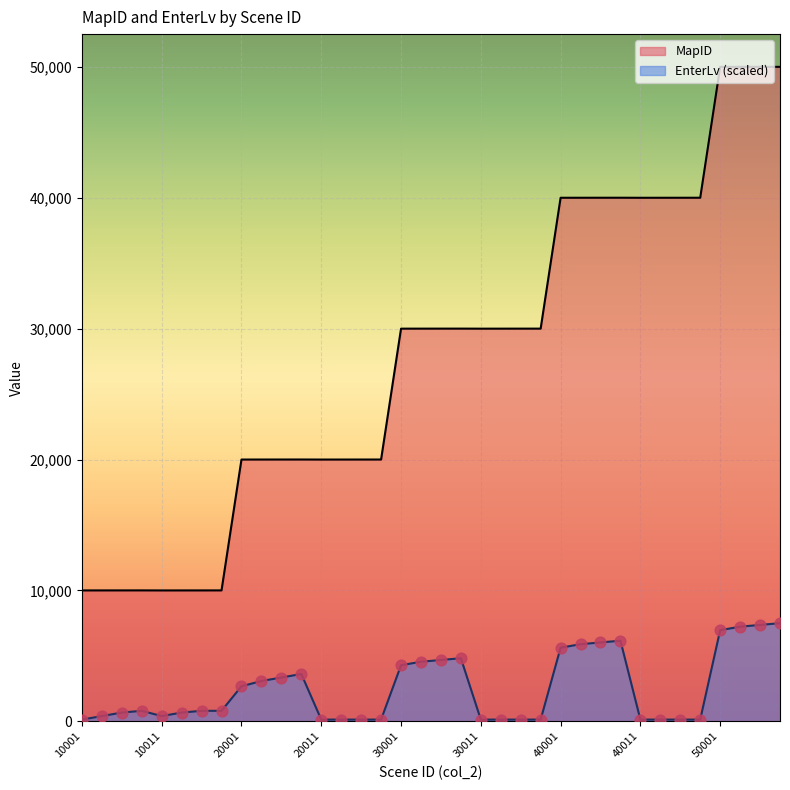

What are all the series names shown in the legend?

MapID, EnterLv (scaled)